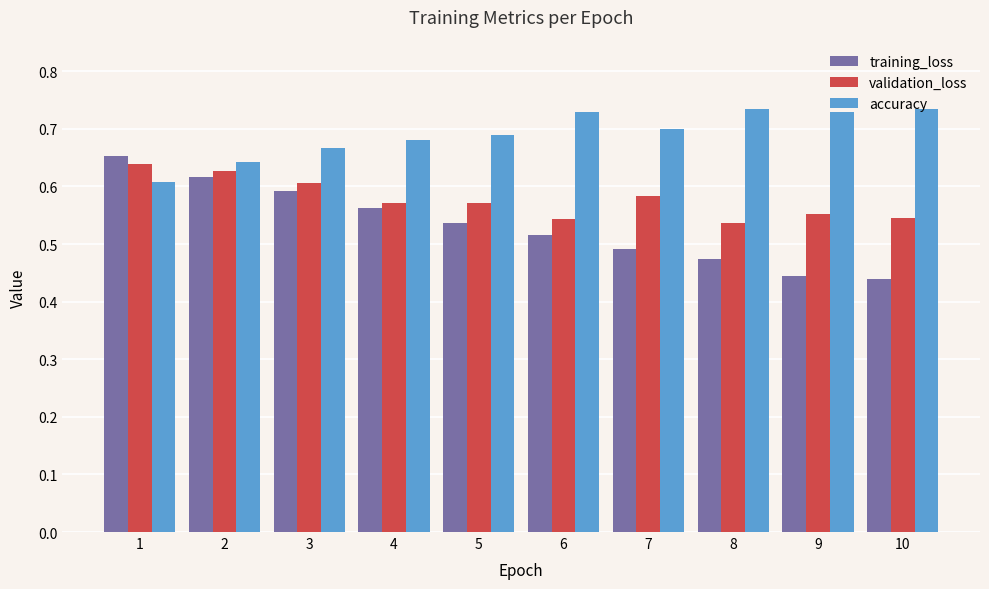

Is it true that accuracy equals 0.4 at 7?

False